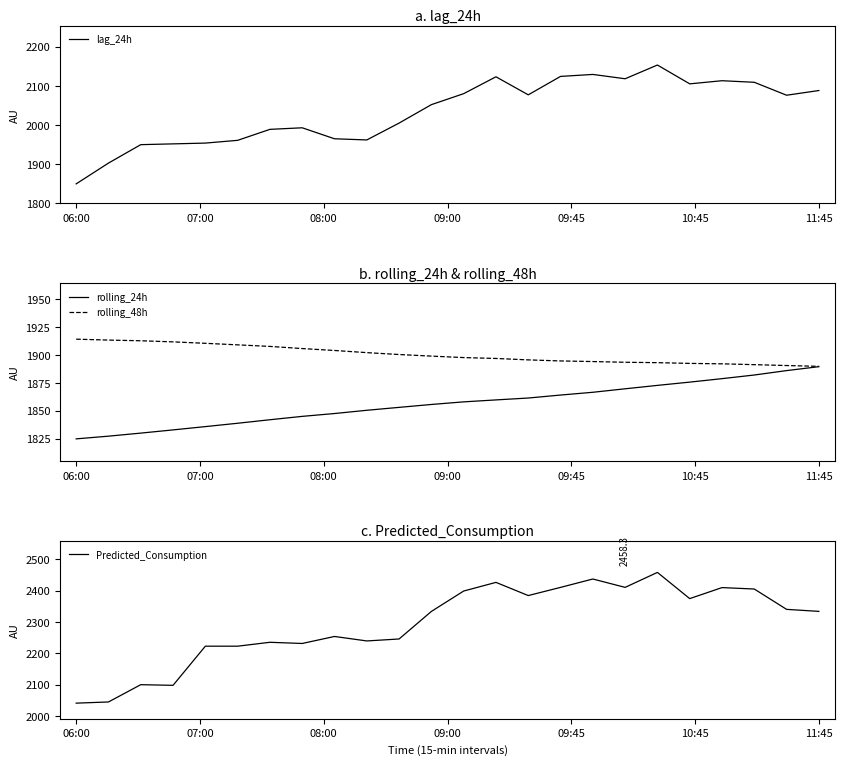

What is the lowest value of the rolling_24h series?

1824.7